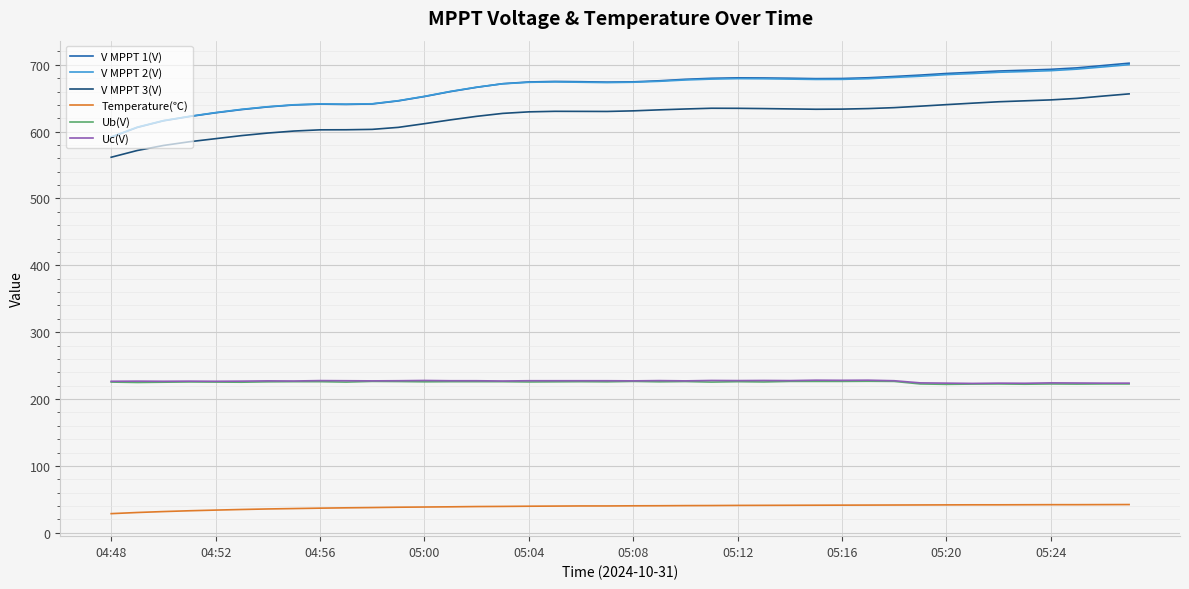

What is the greatest value displayed?

702.4